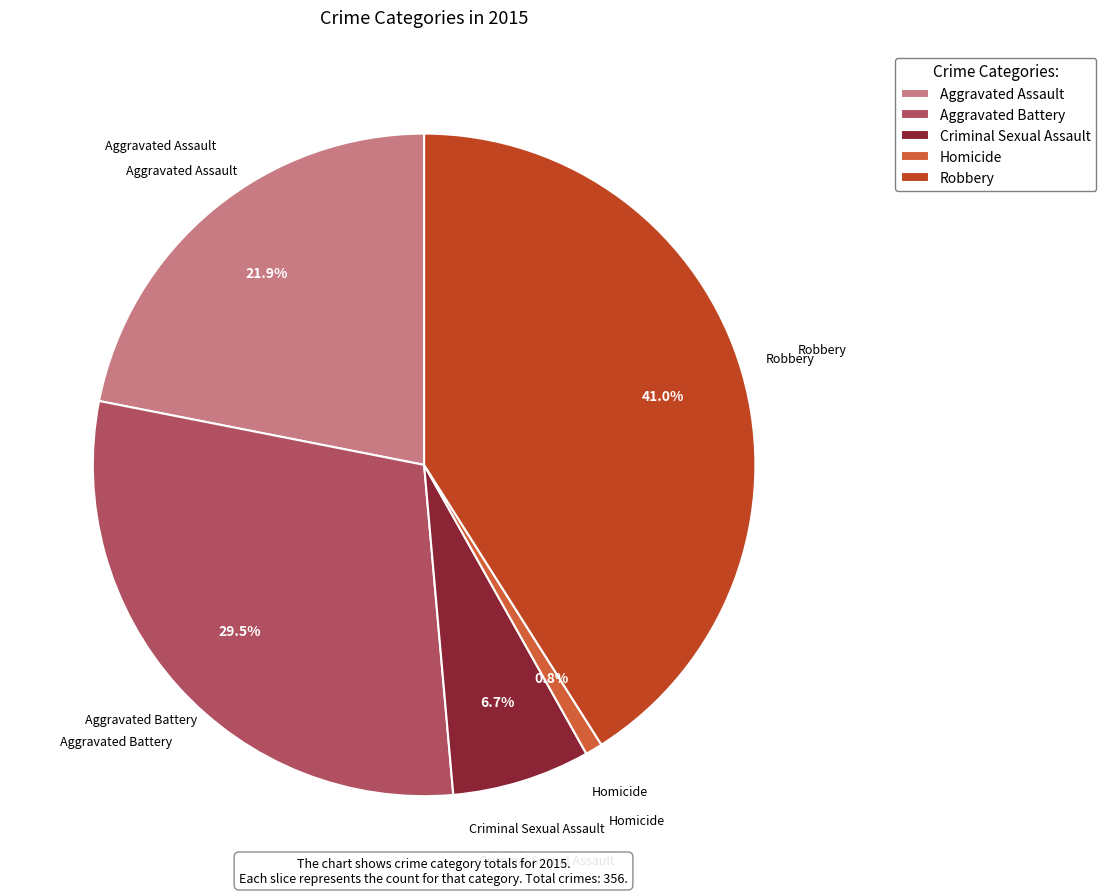

Approximately how many times larger is the value at Robbery compared to Homicide?

48.7